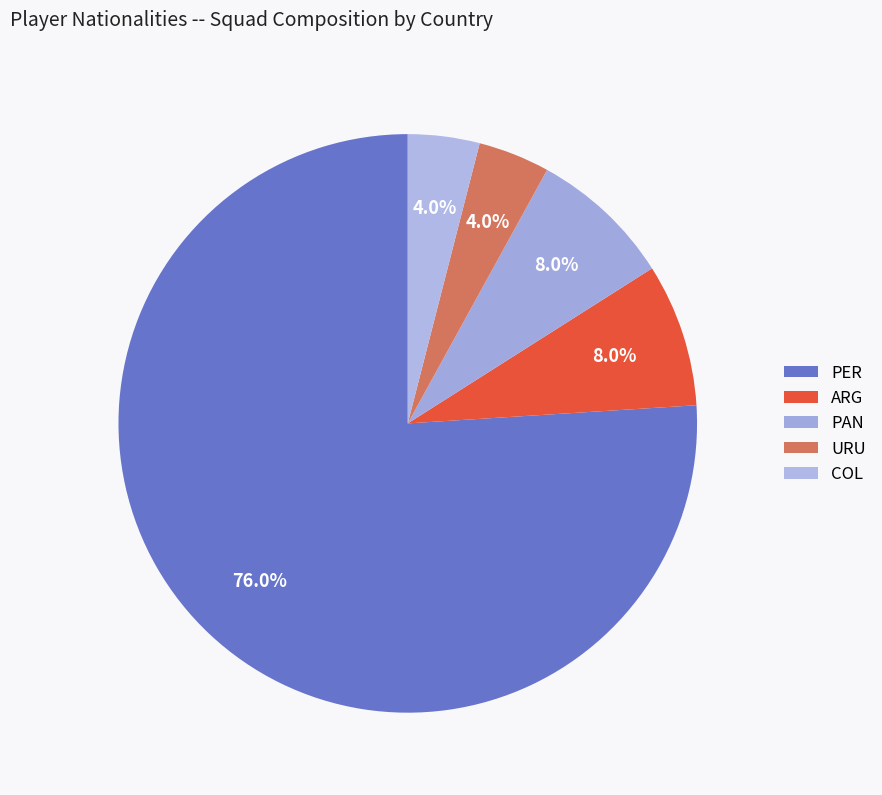

Which has a higher value, PAN or PER?

PER